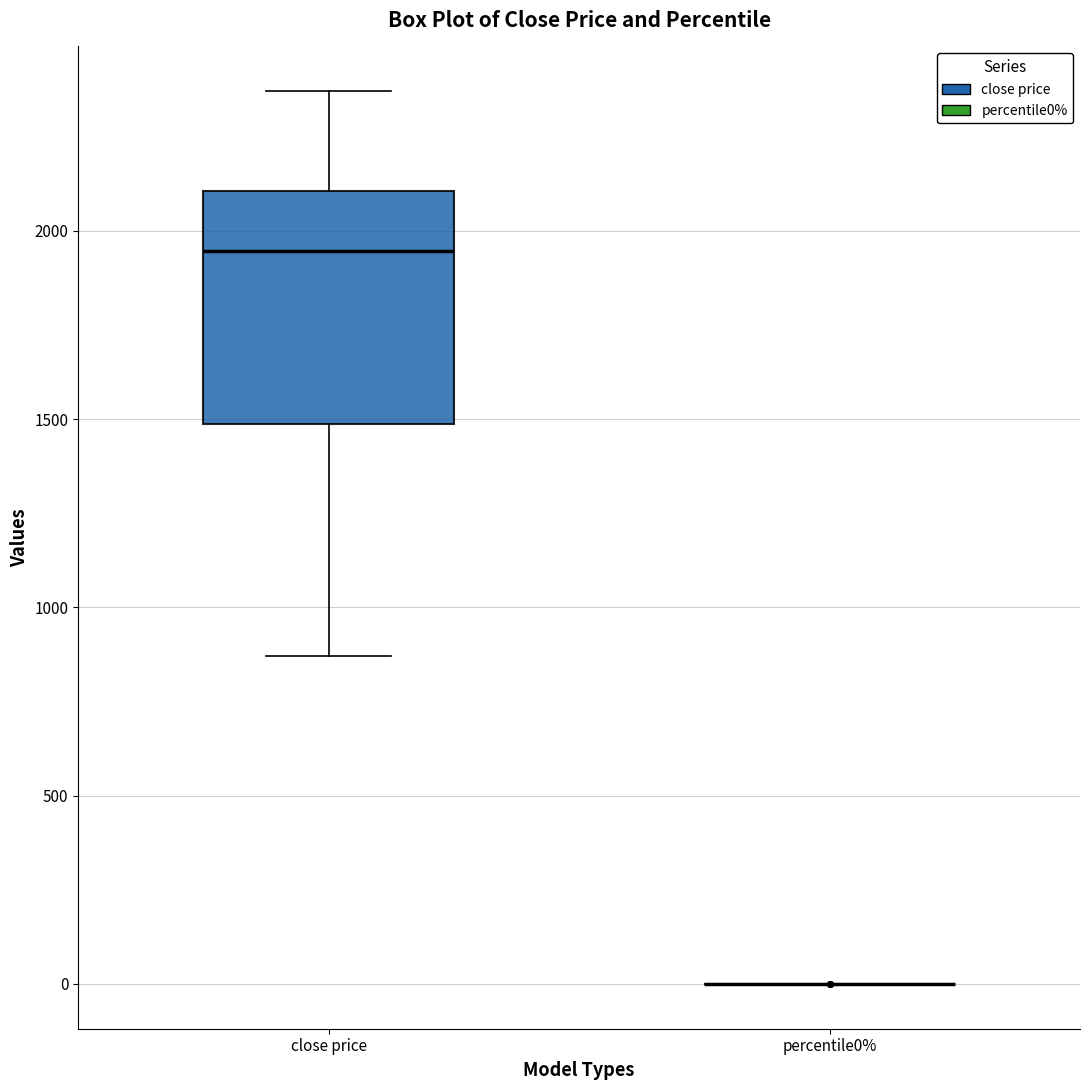

Reading left to right, read every box against the y-axis: the position of its median line, the range the box covers, and the ends of its whiskers. The values are not printed on the chart, so give them approximately, as read against the axis.

close price: median 1950, box 1500 to 2100, whiskers 850 to 2350
percentile0%: box collapsed to a line at 0, whiskers 0 to 0